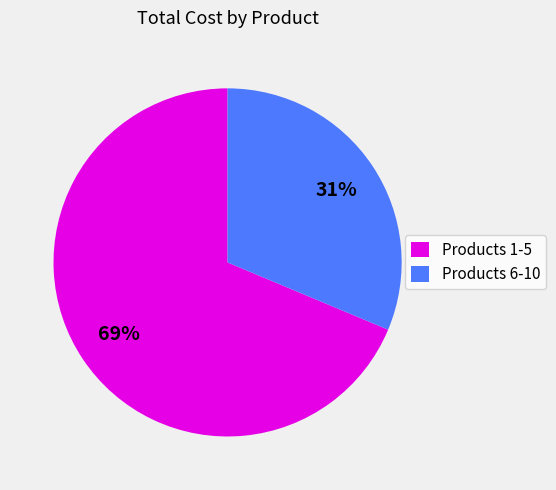

Does Products 6-10 account for over 50% of the chart?

No